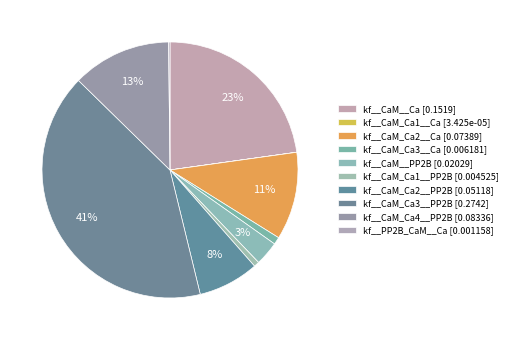

Rank the categories by value from highest to lowest.

kf__CaM_Ca3__PP2B, kf__CaM__Ca, kf__CaM_Ca4__PP2B, kf__CaM_Ca2__Ca, kf__CaM_Ca2__PP2B, kf__CaM__PP2B, kf__CaM_Ca3__Ca, kf__CaM_Ca1__PP2B, kf__PP2B_CaM__Ca, kf__CaM_Ca1__Ca